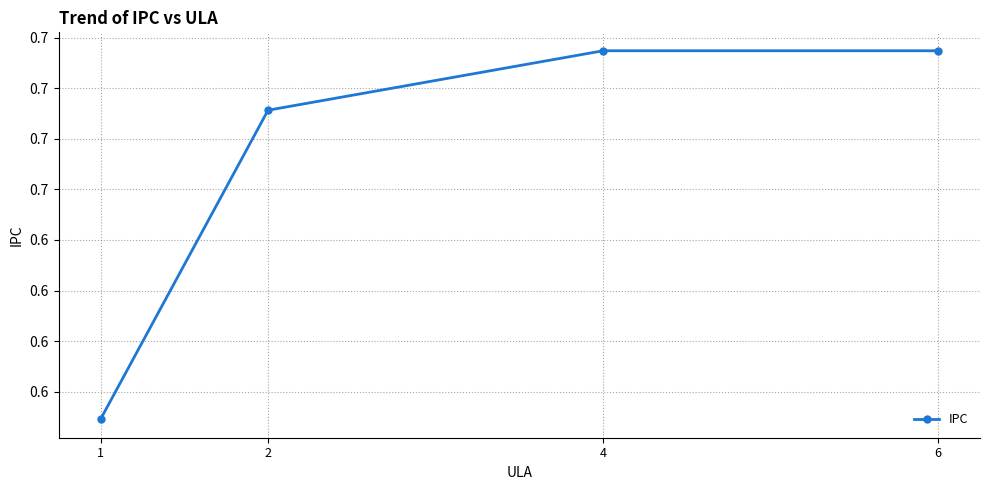

Reading right to left, list all the values displayed in this chart.

0.7	0.7	0.7	0.6